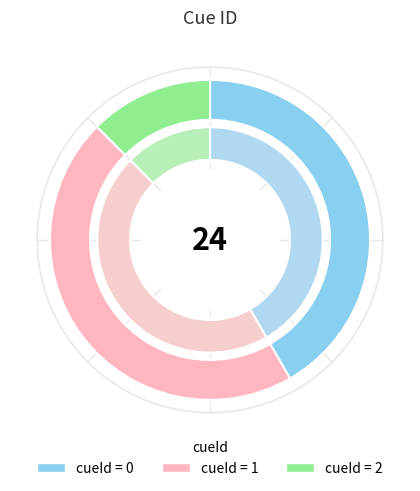

Which slice is the smallest?

cueId_2